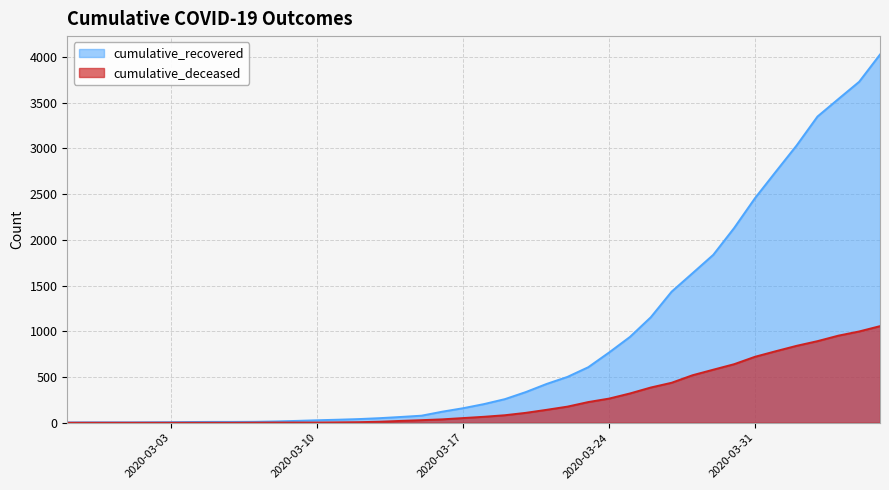

Rank the series by their maximum value, from lowest to highest.

cumulative_deceased, cumulative_recovered